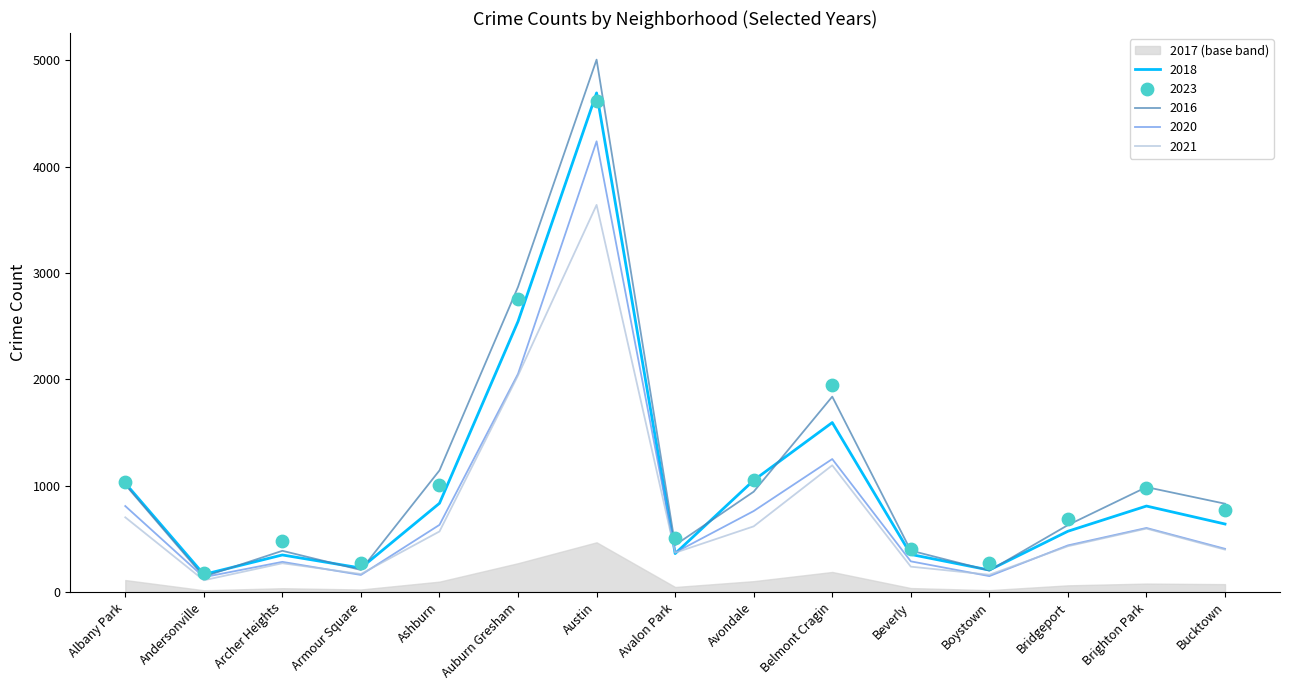

Which series has the widest spread of Y values?

2016